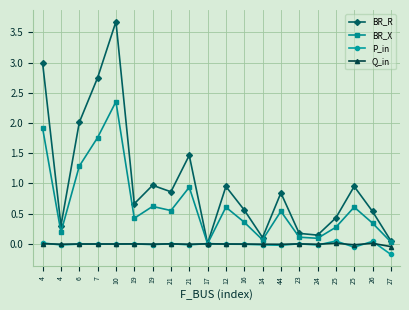

Does the chart have visible grid lines?

Yes